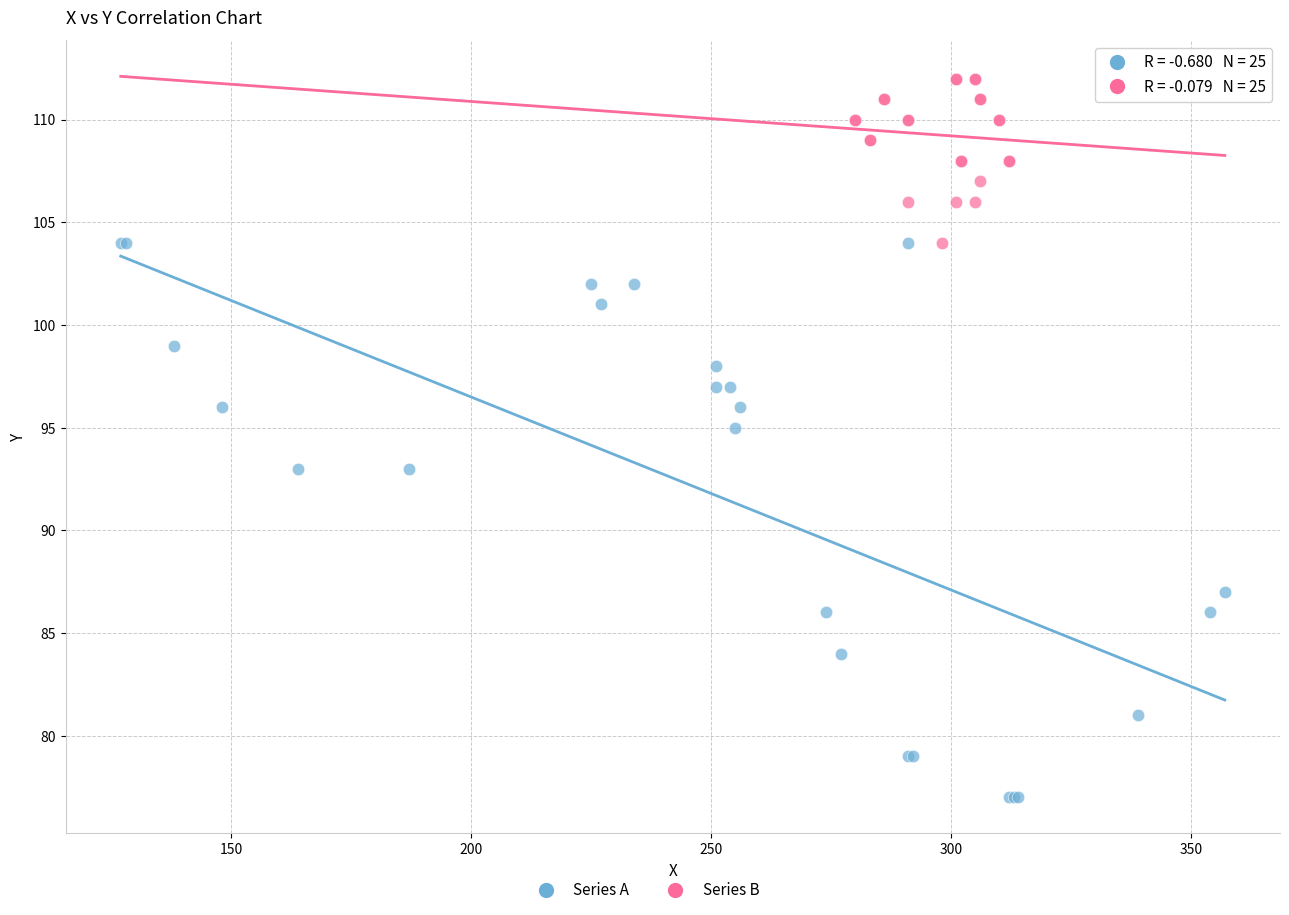

Which series reaches the maximum Y coordinate?

Series B